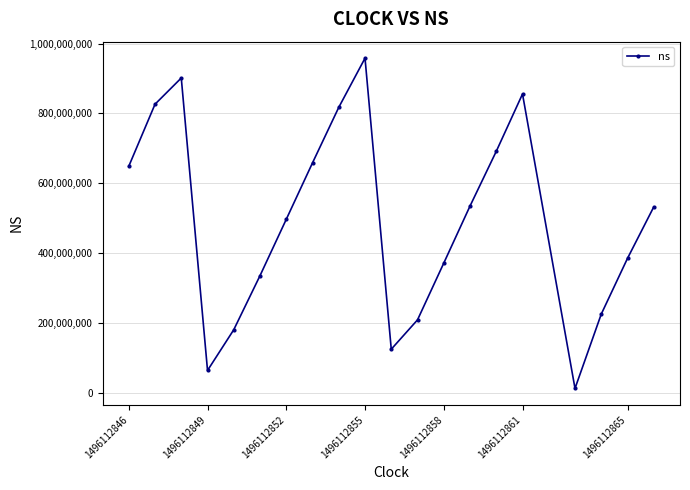

What is the difference between the second highest and minimum values?

889259533